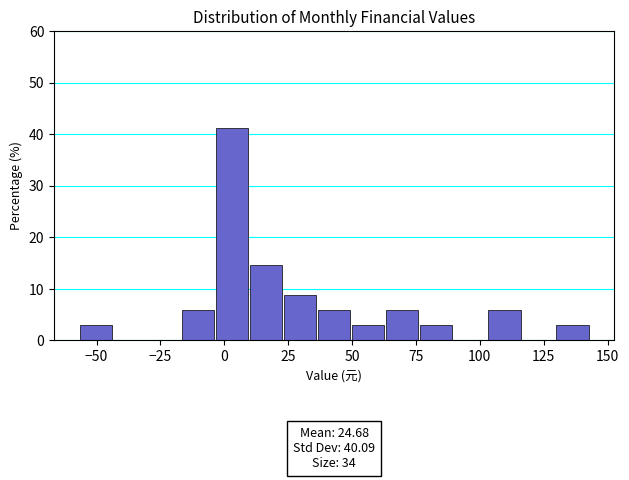

Read against the x-axis, roughly where is the centre of the tallest bar?

5